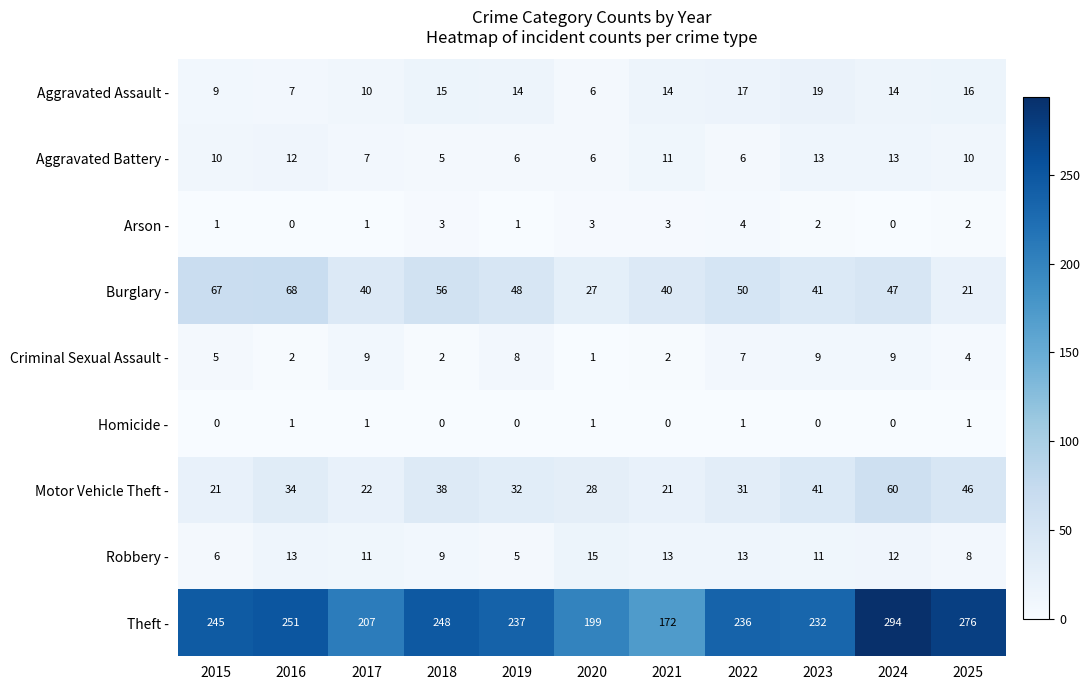

At which category is the sum across all series the highest?

2024